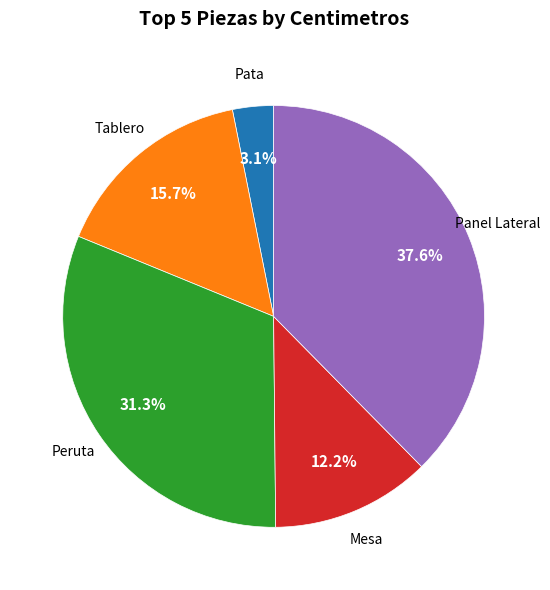

The Panel Lateral slice represents 38% of the pie. True or false?

True